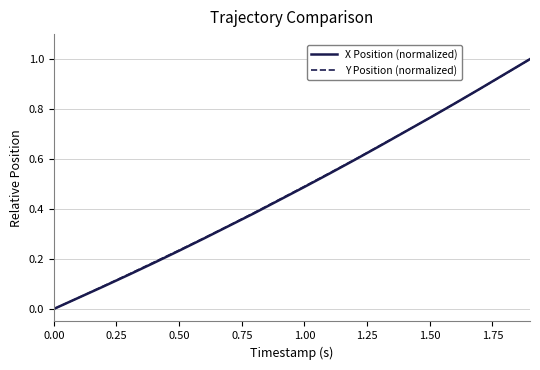

What is the highest value of the Y Position (normalized) series?

1.0